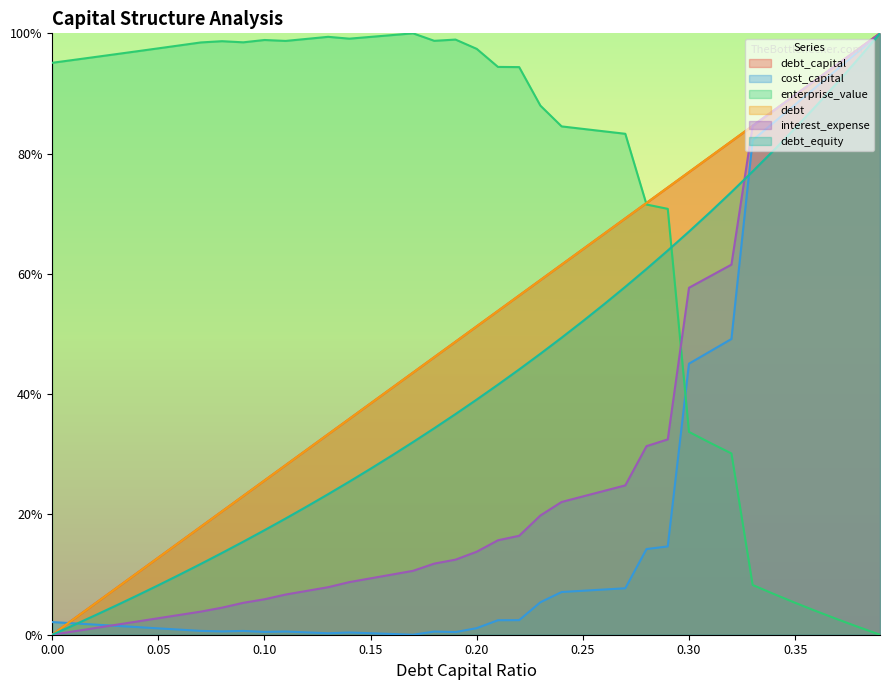

True or false: debt_capital and debt intersect in this chart.

False